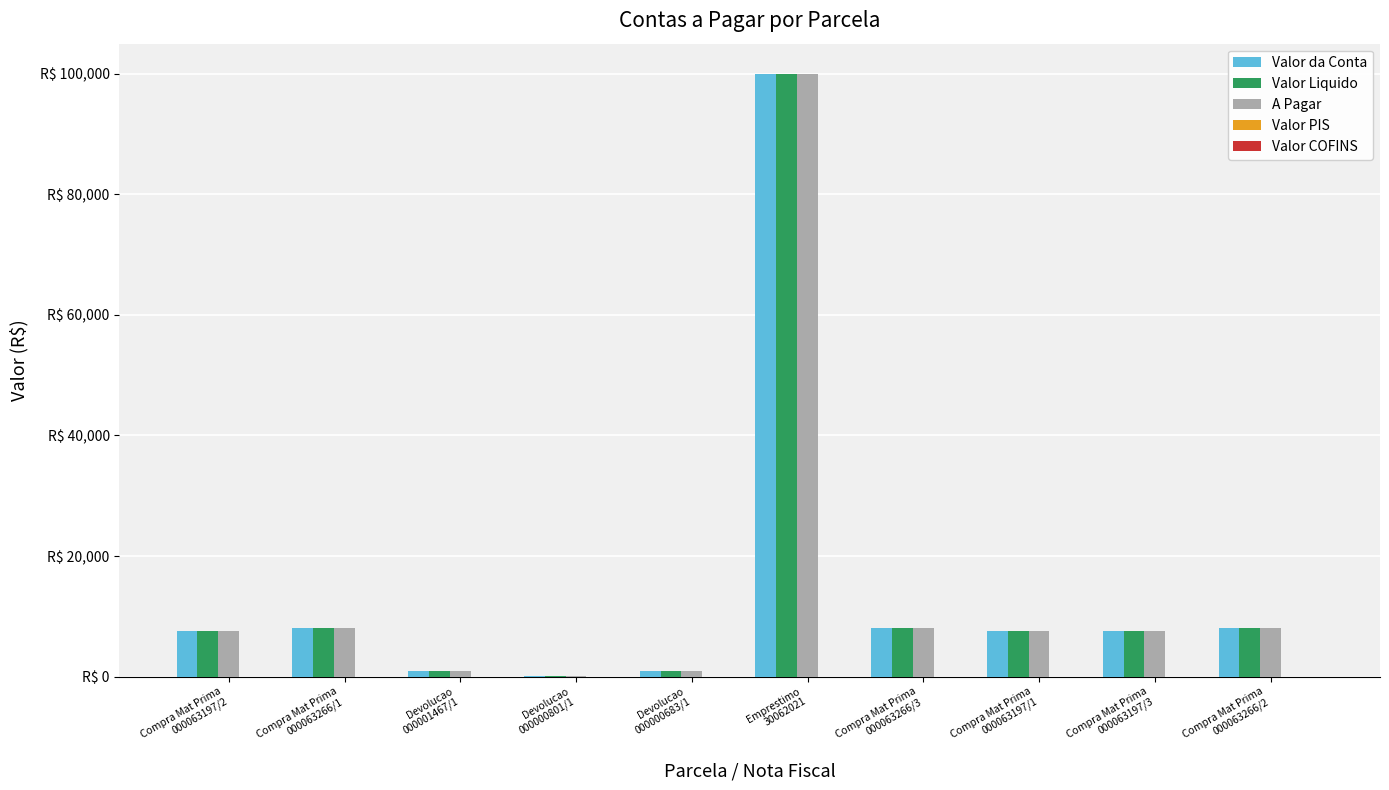

What position from the right is Emprestimo
30062021?

5